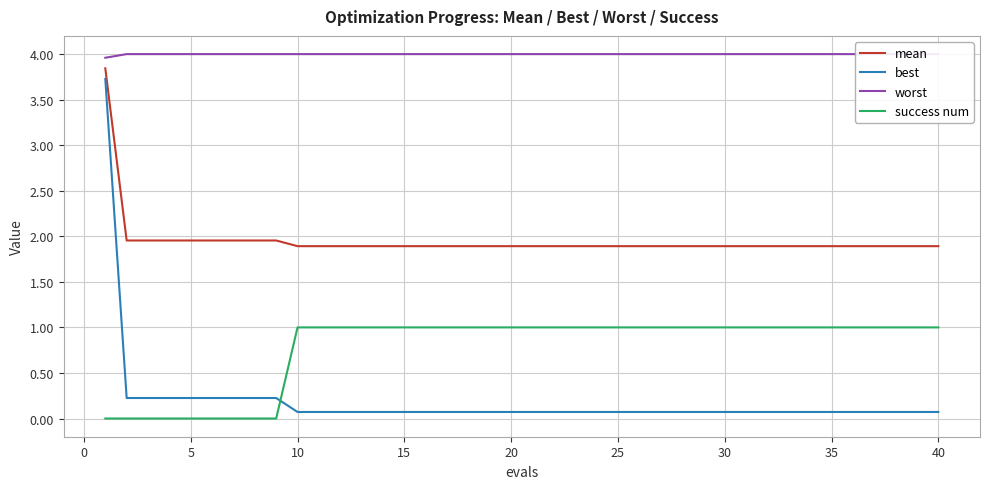

What is the difference between the maximum and minimum values in the mean series?

2.0